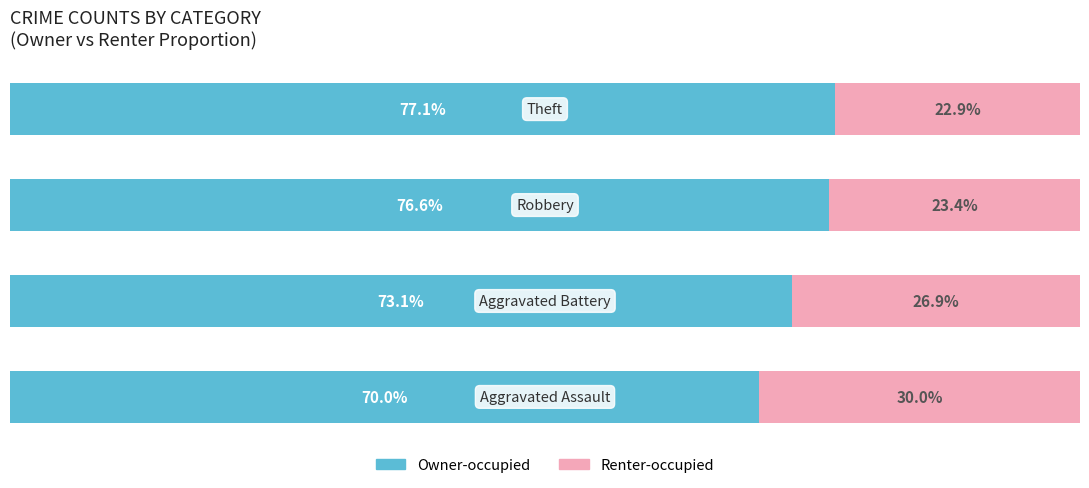

What are all the series names shown in the legend?

Owner-occupied, Renter-occupied